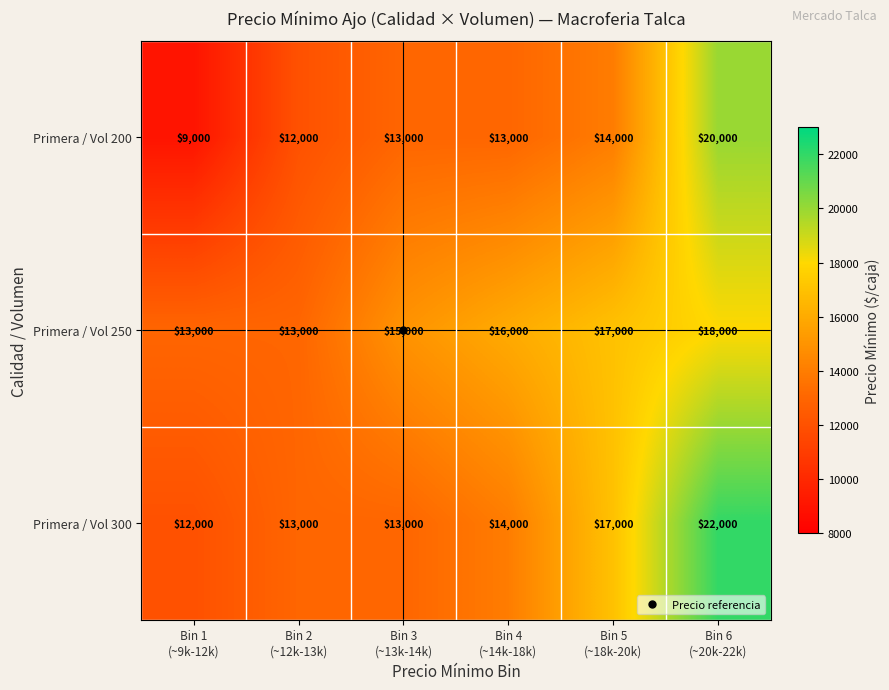

Which series has the largest total across all categories?

Primera / Vol 250